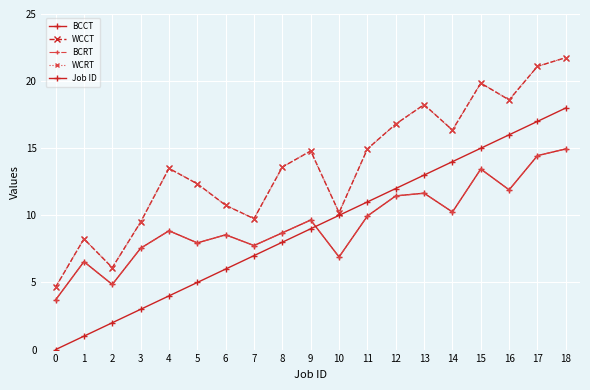

Where does the BCCT series first go above 8?

4